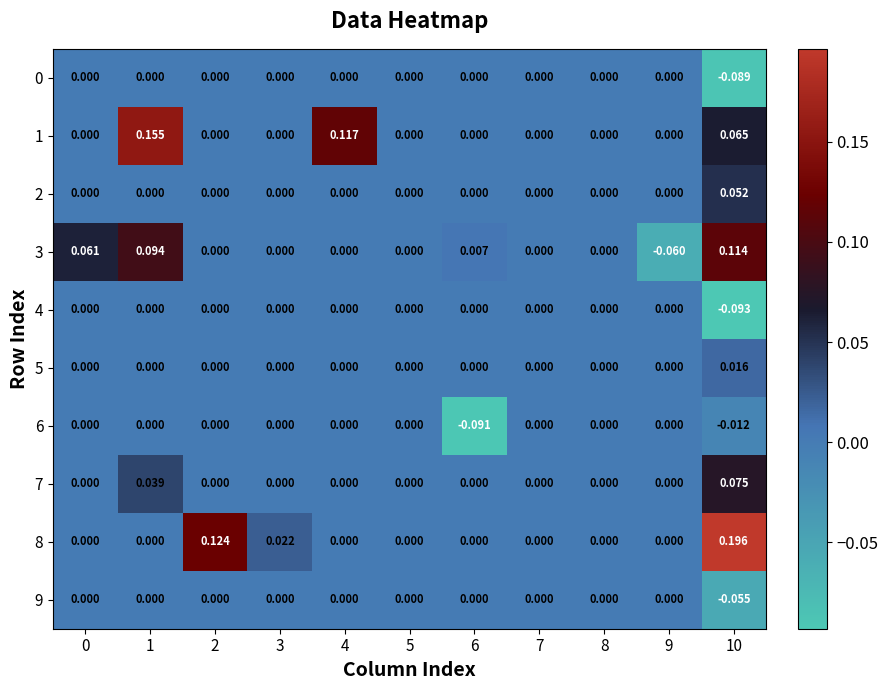

Is the value of 8 at 10 greater than the value of 3 at 2?

Yes